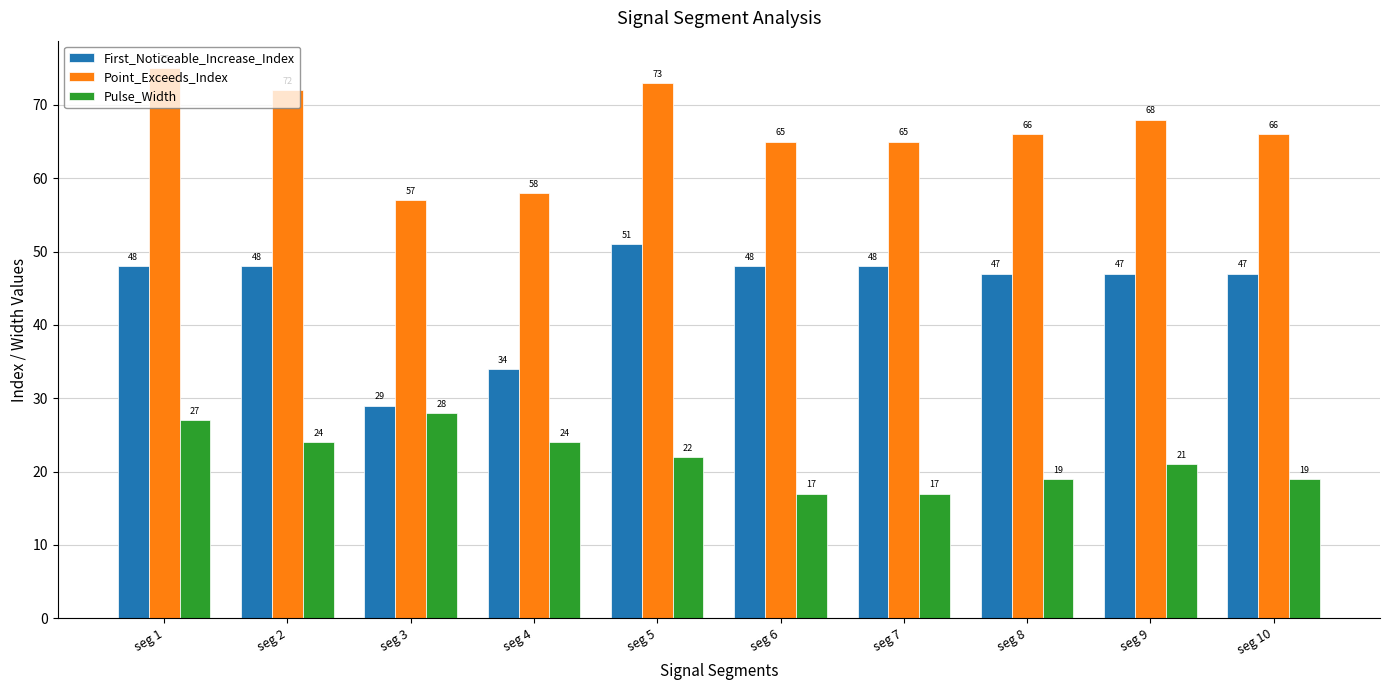

At seg 6, list the series in order from smallest to largest.

Pulse_Width, First_Noticeable_Increase_Index, Point_Exceeds_Index